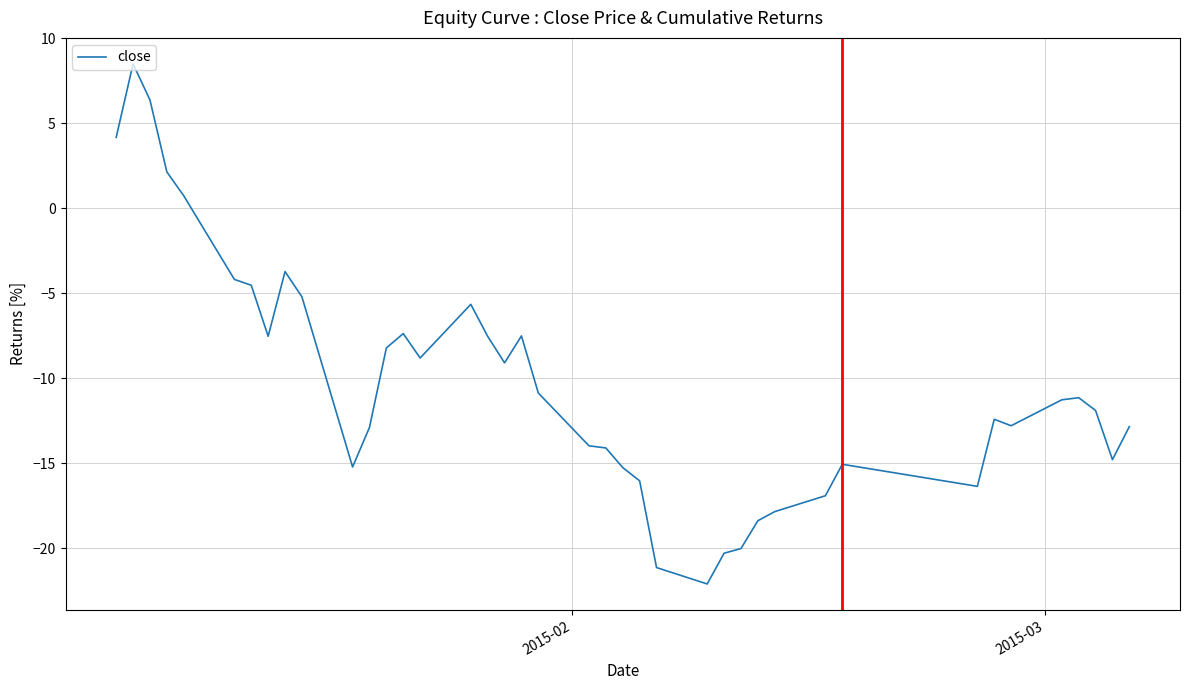

What is the greatest value displayed?

8.5